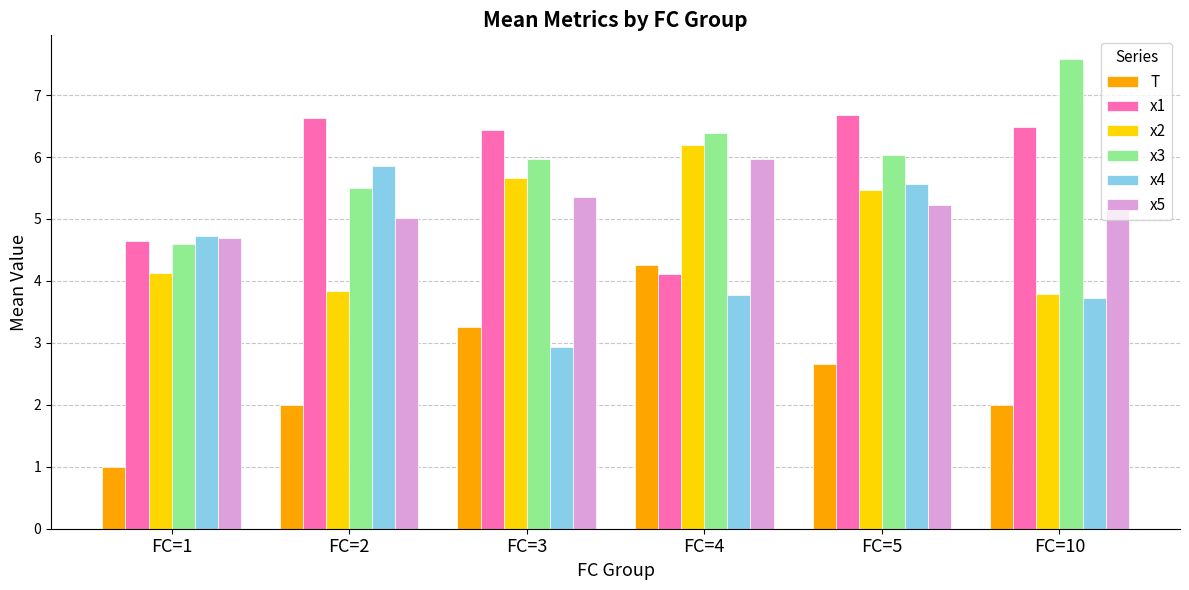

Which category has the highest value in the x3 series?

FC=10